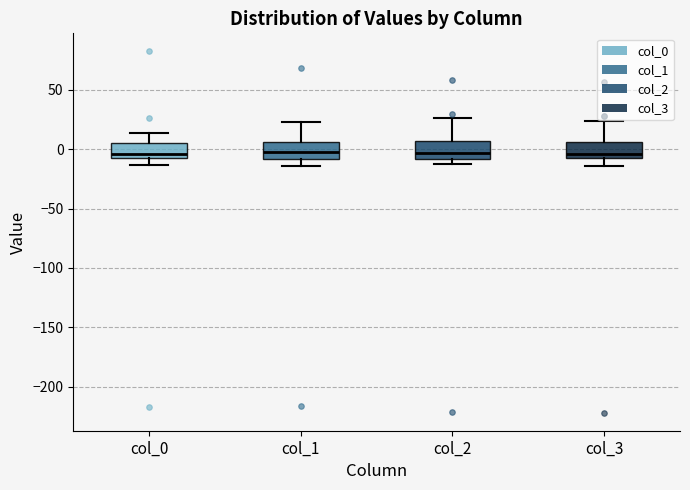

Reading left to right, read every box against the y-axis: the position of its median line, the range the box covers, and the ends of its whiskers. The values are not printed on the chart, so give them approximately, as read against the axis.

col_0: median -5 (just above the box's lower edge), box -5 to 5, whiskers -15 to 15
col_1: median -5, box -10 to 5, whiskers -15 to 25
col_2: median -5, box -10 to 5, whiskers -10 (just below the box's lower edge) to 25
col_3: median -5, box -10 to 5, whiskers -15 to 25